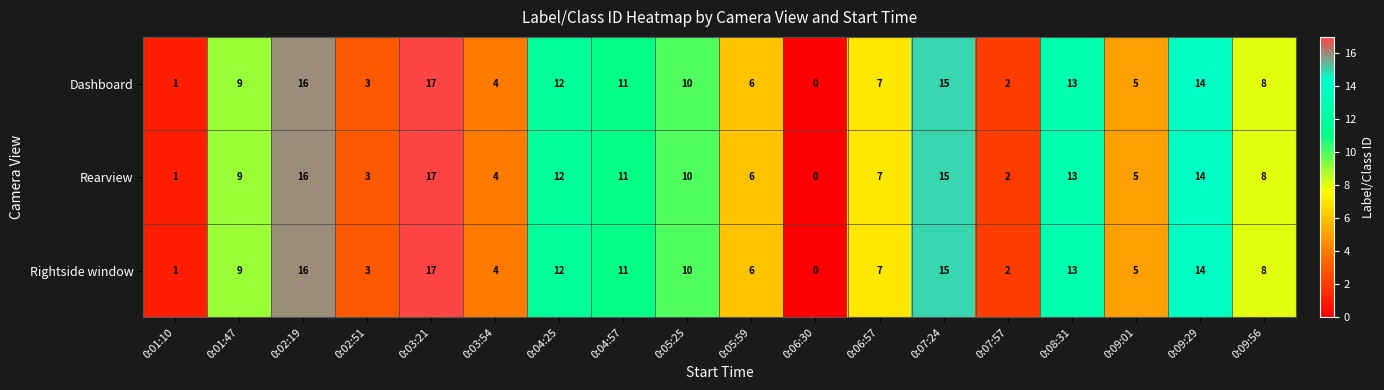

How many distinct data groups are displayed?

3